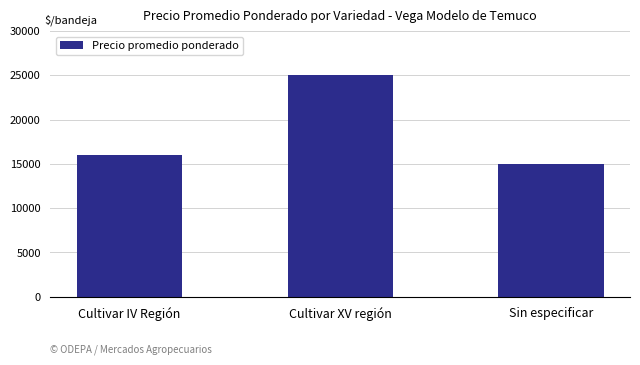

Are the bars grouped side by side (vs. stacked)?

No